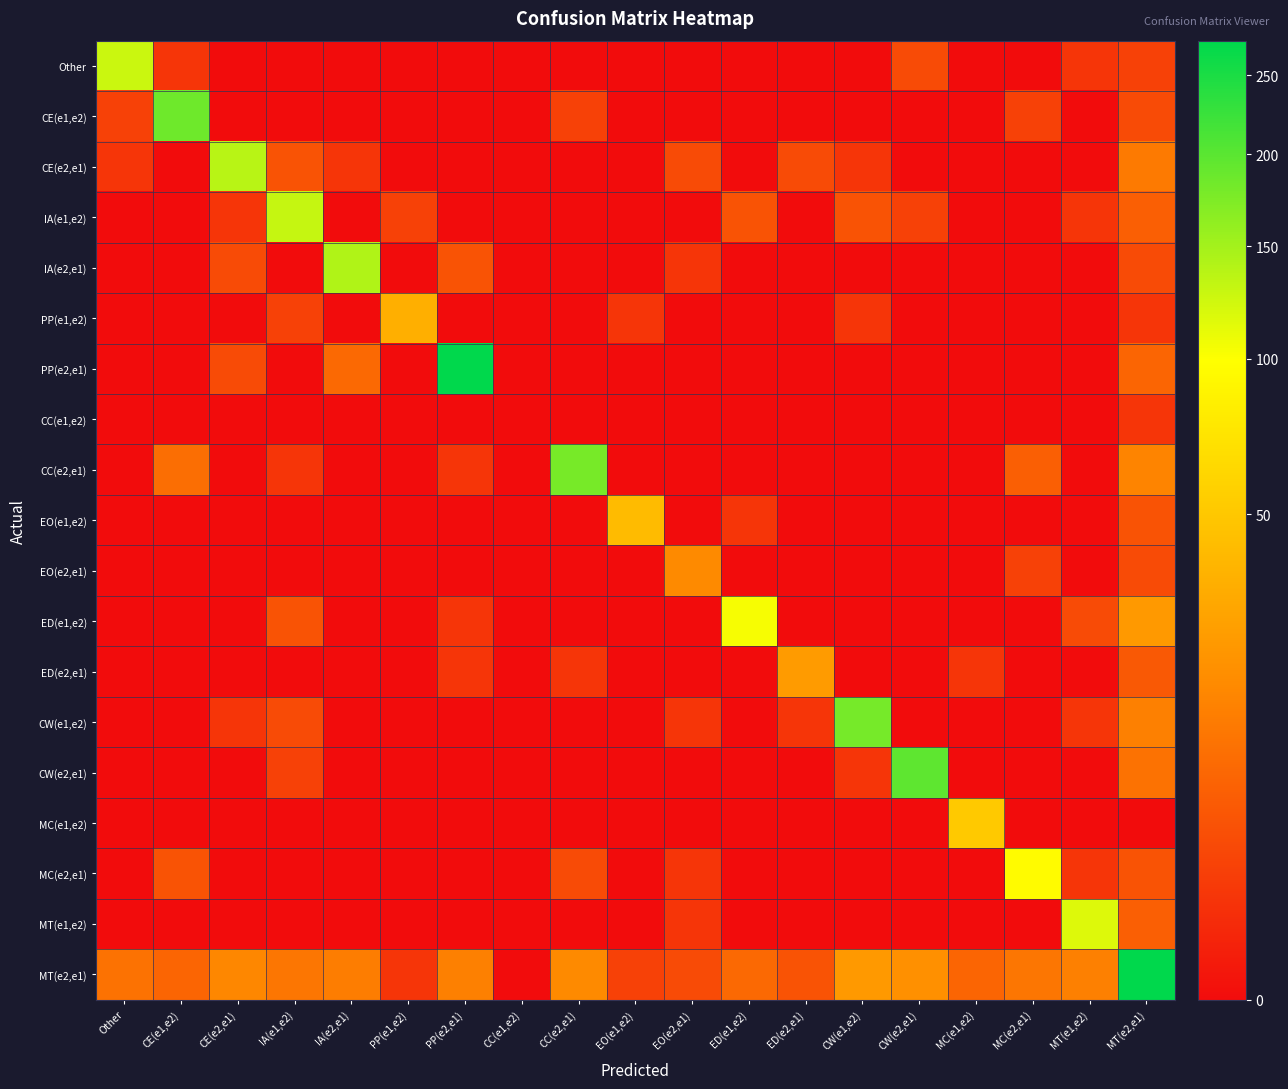

Reading left to right, list all the values displayed in this chart.

Other: Other=127	CE(e1,e2)=1	CE(e2,e1)=0	IA(e1,e2)=0	IA(e2,e1)=0	PP(e1,e2)=0	PP(e2,e1)=0	CC(e1,e2)=0	CC(e2,e1)=0	EO(e1,e2)=0	EO(e2,e1)=0	ED(e1,e2)=0	ED(e2,e1)=0	CW(e1,e2)=0	CW(e2,e1)=3	MC(e1,e2)=0	MC(e2,e1)=0	MT(e1,e2)=1	MT(e2,e1)=2
CE(e1,e2): Other=2	CE(e1,e2)=185	CE(e2,e1)=0	IA(e1,e2)=0	IA(e2,e1)=0	PP(e1,e2)=0	PP(e2,e1)=0	CC(e1,e2)=0	CC(e2,e1)=2	EO(e1,e2)=0	EO(e2,e1)=0	ED(e1,e2)=0	ED(e2,e1)=0	CW(e1,e2)=0	CW(e2,e1)=0	MC(e1,e2)=0	MC(e2,e1)=2	MT(e1,e2)=0	MT(e2,e1)=3
CE(e2,e1): Other=1	CE(e1,e2)=0	CE(e2,e1)=137	IA(e1,e2)=4	IA(e2,e1)=1	PP(e1,e2)=0	PP(e2,e1)=0	CC(e1,e2)=0	CC(e2,e1)=0	EO(e1,e2)=0	EO(e2,e1)=3	ED(e1,e2)=0	ED(e2,e1)=3	CW(e1,e2)=1	CW(e2,e1)=0	MC(e1,e2)=0	MC(e2,e1)=0	MT(e1,e2)=0	MT(e2,e1)=12
IA(e1,e2): Other=0	CE(e1,e2)=0	CE(e2,e1)=1	IA(e1,e2)=130	IA(e2,e1)=0	PP(e1,e2)=2	PP(e2,e1)=0	CC(e1,e2)=0	CC(e2,e1)=0	EO(e1,e2)=0	EO(e2,e1)=0	ED(e1,e2)=4	ED(e2,e1)=0	CW(e1,e2)=4	CW(e2,e1)=2	MC(e1,e2)=0	MC(e2,e1)=0	MT(e1,e2)=1	MT(e2,e1)=6
IA(e2,e1): Other=0	CE(e1,e2)=0	CE(e2,e1)=3	IA(e1,e2)=0	IA(e2,e1)=142	PP(e1,e2)=0	PP(e2,e1)=4	CC(e1,e2)=0	CC(e2,e1)=0	EO(e1,e2)=0	EO(e2,e1)=1	ED(e1,e2)=0	ED(e2,e1)=0	CW(e1,e2)=0	CW(e2,e1)=0	MC(e1,e2)=0	MC(e2,e1)=0	MT(e1,e2)=0	MT(e2,e1)=3
PP(e1,e2): Other=0	CE(e1,e2)=0	CE(e2,e1)=0	IA(e1,e2)=2	IA(e2,e1)=0	PP(e1,e2)=34	PP(e2,e1)=0	CC(e1,e2)=0	CC(e2,e1)=0	EO(e1,e2)=1	EO(e2,e1)=0	ED(e1,e2)=0	ED(e2,e1)=0	CW(e1,e2)=1	CW(e2,e1)=0	MC(e1,e2)=0	MC(e2,e1)=0	MT(e1,e2)=0	MT(e2,e1)=1
PP(e2,e1): Other=0	CE(e1,e2)=0	CE(e2,e1)=3	IA(e1,e2)=0	IA(e2,e1)=8	PP(e1,e2)=0	PP(e2,e1)=273	CC(e1,e2)=0	CC(e2,e1)=0	EO(e1,e2)=0	EO(e2,e1)=0	ED(e1,e2)=0	ED(e2,e1)=0	CW(e1,e2)=0	CW(e2,e1)=0	MC(e1,e2)=0	MC(e2,e1)=0	MT(e1,e2)=0	MT(e2,e1)=7
CC(e1,e2): Other=0	CE(e1,e2)=0	CE(e2,e1)=0	IA(e1,e2)=0	IA(e2,e1)=0	PP(e1,e2)=0	PP(e2,e1)=0	CC(e1,e2)=0	CC(e2,e1)=0	EO(e1,e2)=0	EO(e2,e1)=0	ED(e1,e2)=0	ED(e2,e1)=0	CW(e1,e2)=0	CW(e2,e1)=0	MC(e1,e2)=0	MC(e2,e1)=0	MT(e1,e2)=0	MT(e2,e1)=1
CC(e2,e1): Other=0	CE(e1,e2)=9	CE(e2,e1)=0	IA(e1,e2)=1	IA(e2,e1)=0	PP(e1,e2)=0	PP(e2,e1)=1	CC(e1,e2)=0	CC(e2,e1)=179	EO(e1,e2)=0	EO(e2,e1)=0	ED(e1,e2)=0	ED(e2,e1)=0	CW(e1,e2)=0	CW(e2,e1)=0	MC(e1,e2)=0	MC(e2,e1)=6	MT(e1,e2)=0	MT(e2,e1)=15
EO(e1,e2): Other=0	CE(e1,e2)=0	CE(e2,e1)=0	IA(e1,e2)=0	IA(e2,e1)=0	PP(e1,e2)=0	PP(e2,e1)=0	CC(e1,e2)=0	CC(e2,e1)=0	EO(e1,e2)=42	EO(e2,e1)=0	ED(e1,e2)=1	ED(e2,e1)=0	CW(e1,e2)=0	CW(e2,e1)=0	MC(e1,e2)=0	MC(e2,e1)=0	MT(e1,e2)=0	MT(e2,e1)=4
EO(e2,e1): Other=0	CE(e1,e2)=0	CE(e2,e1)=0	IA(e1,e2)=0	IA(e2,e1)=0	PP(e1,e2)=0	PP(e2,e1)=0	CC(e1,e2)=0	CC(e2,e1)=0	EO(e1,e2)=0	EO(e2,e1)=17	ED(e1,e2)=0	ED(e2,e1)=0	CW(e1,e2)=0	CW(e2,e1)=0	MC(e1,e2)=0	MC(e2,e1)=2	MT(e1,e2)=0	MT(e2,e1)=3
ED(e1,e2): Other=0	CE(e1,e2)=0	CE(e2,e1)=0	IA(e1,e2)=4	IA(e2,e1)=0	PP(e1,e2)=0	PP(e2,e1)=1	CC(e1,e2)=0	CC(e2,e1)=0	EO(e1,e2)=0	EO(e2,e1)=0	ED(e1,e2)=103	ED(e2,e1)=0	CW(e1,e2)=0	CW(e2,e1)=0	MC(e1,e2)=0	MC(e2,e1)=0	MT(e1,e2)=3	MT(e2,e1)=23
ED(e2,e1): Other=0	CE(e1,e2)=0	CE(e2,e1)=0	IA(e1,e2)=0	IA(e2,e1)=0	PP(e1,e2)=0	PP(e2,e1)=1	CC(e1,e2)=0	CC(e2,e1)=1	EO(e1,e2)=0	EO(e2,e1)=0	ED(e1,e2)=0	ED(e2,e1)=24	CW(e1,e2)=0	CW(e2,e1)=0	MC(e1,e2)=1	MC(e2,e1)=0	MT(e1,e2)=0	MT(e2,e1)=5
CW(e1,e2): Other=0	CE(e1,e2)=0	CE(e2,e1)=1	IA(e1,e2)=3	IA(e2,e1)=0	PP(e1,e2)=0	PP(e2,e1)=0	CC(e1,e2)=0	CC(e2,e1)=0	EO(e1,e2)=0	EO(e2,e1)=1	ED(e1,e2)=0	ED(e2,e1)=1	CW(e1,e2)=180	CW(e2,e1)=0	MC(e1,e2)=0	MC(e2,e1)=0	MT(e1,e2)=1	MT(e2,e1)=14
CW(e2,e1): Other=0	CE(e1,e2)=0	CE(e2,e1)=0	IA(e1,e2)=2	IA(e2,e1)=0	PP(e1,e2)=0	PP(e2,e1)=0	CC(e1,e2)=0	CC(e2,e1)=0	EO(e1,e2)=0	EO(e2,e1)=0	ED(e1,e2)=0	ED(e2,e1)=0	CW(e1,e2)=1	CW(e2,e1)=197	MC(e1,e2)=0	MC(e2,e1)=0	MT(e1,e2)=0	MT(e2,e1)=10
MC(e1,e2): Other=0	CE(e1,e2)=0	CE(e2,e1)=0	IA(e1,e2)=0	IA(e2,e1)=0	PP(e1,e2)=0	PP(e2,e1)=0	CC(e1,e2)=0	CC(e2,e1)=0	EO(e1,e2)=0	EO(e2,e1)=0	ED(e1,e2)=0	ED(e2,e1)=0	CW(e1,e2)=0	CW(e2,e1)=0	MC(e1,e2)=51	MC(e2,e1)=0	MT(e1,e2)=0	MT(e2,e1)=0
MC(e2,e1): Other=0	CE(e1,e2)=4	CE(e2,e1)=0	IA(e1,e2)=0	IA(e2,e1)=0	PP(e1,e2)=0	PP(e2,e1)=0	CC(e1,e2)=0	CC(e2,e1)=3	EO(e1,e2)=0	EO(e2,e1)=1	ED(e1,e2)=0	ED(e2,e1)=0	CW(e1,e2)=0	CW(e2,e1)=0	MC(e1,e2)=0	MC(e2,e1)=95	MT(e1,e2)=1	MT(e2,e1)=4
MT(e1,e2): Other=0	CE(e1,e2)=0	CE(e2,e1)=0	IA(e1,e2)=0	IA(e2,e1)=0	PP(e1,e2)=0	PP(e2,e1)=0	CC(e1,e2)=0	CC(e2,e1)=0	EO(e1,e2)=0	EO(e2,e1)=1	ED(e1,e2)=0	ED(e2,e1)=0	CW(e1,e2)=0	CW(e2,e1)=0	MC(e1,e2)=0	MC(e2,e1)=0	MT(e1,e2)=116	MT(e2,e1)=6
MT(e2,e1): Other=10	CE(e1,e2)=7	CE(e2,e1)=16	IA(e1,e2)=11	IA(e2,e1)=13	PP(e1,e2)=1	PP(e2,e1)=14	CC(e1,e2)=0	CC(e2,e1)=17	EO(e1,e2)=2	EO(e2,e1)=3	ED(e1,e2)=8	ED(e2,e1)=4	CW(e1,e2)=23	CW(e2,e1)=19	MC(e1,e2)=7	MC(e2,e1)=11	MT(e1,e2)=14	MT(e2,e1)=274